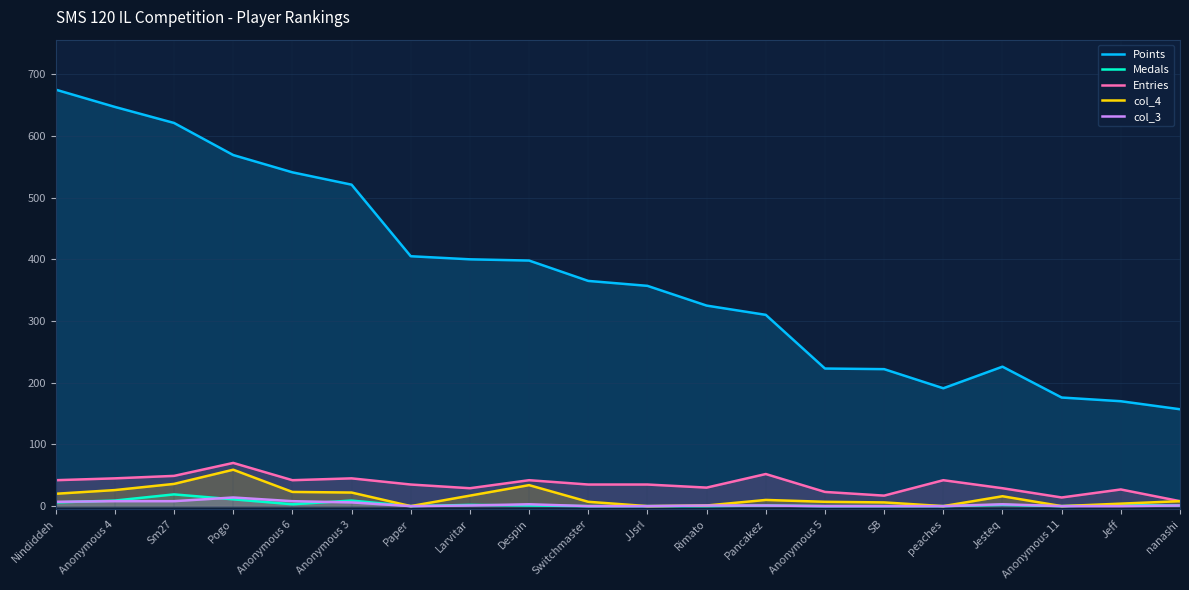

What is the sum of the Entries values at Anonymous 5 and SB?

40